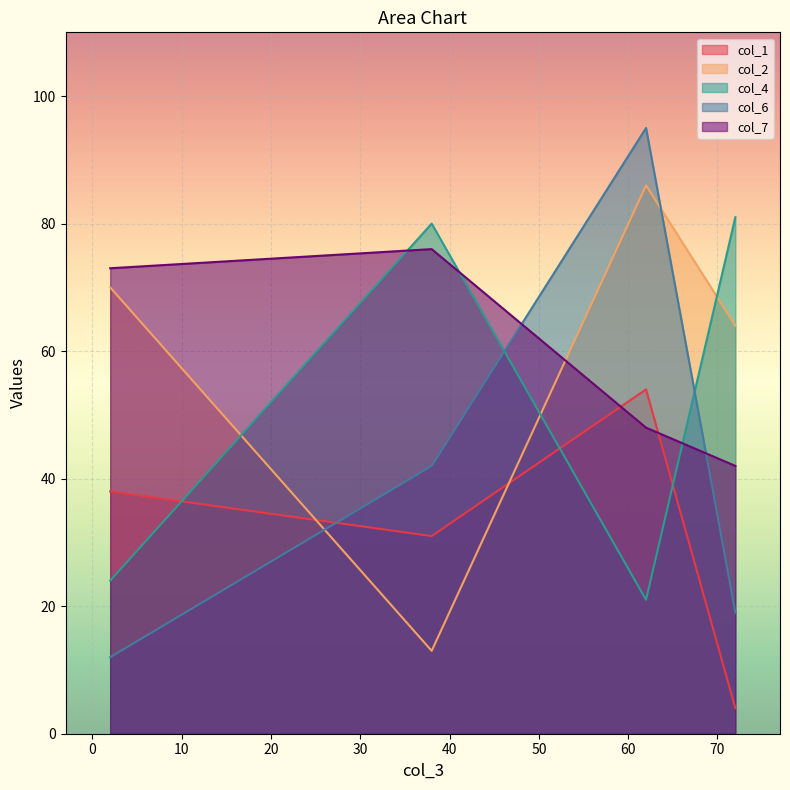

Which series has the largest range (max minus min)?

col_6